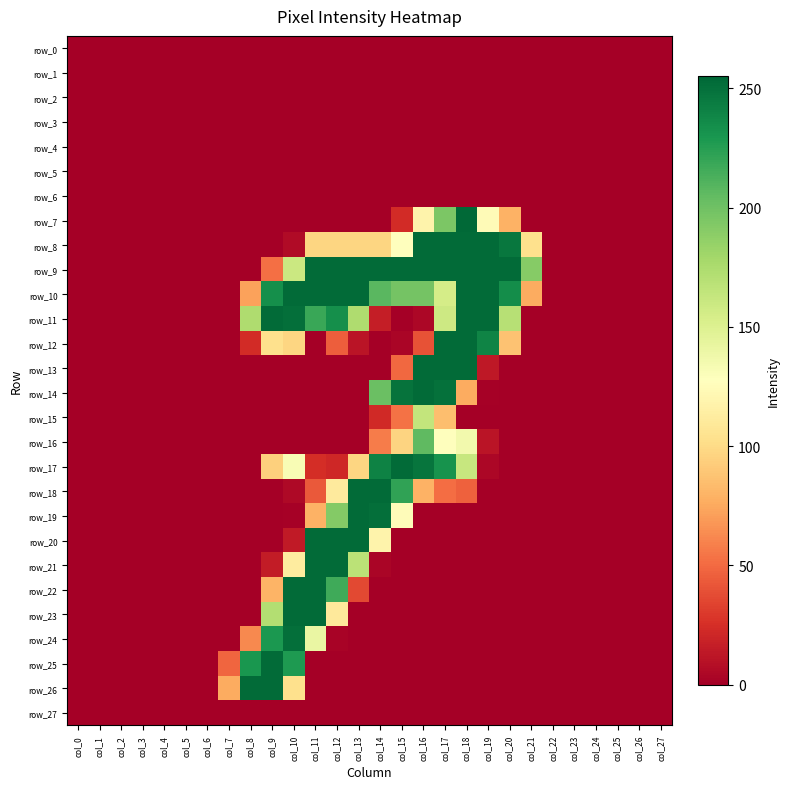

Is it true that row_13 equals -153 at col_25?

False